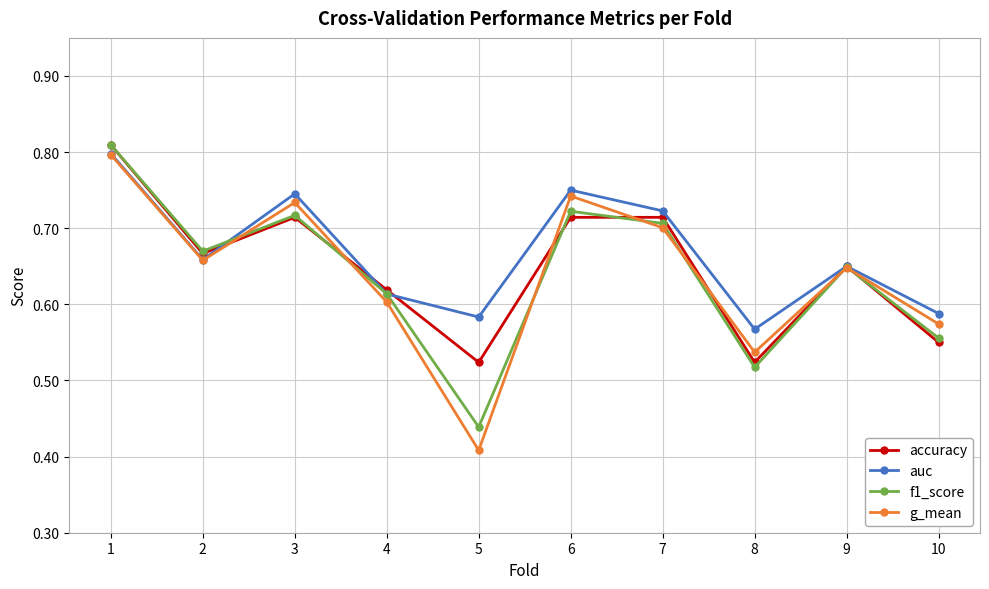

Where is the first local minimum for auc?

2